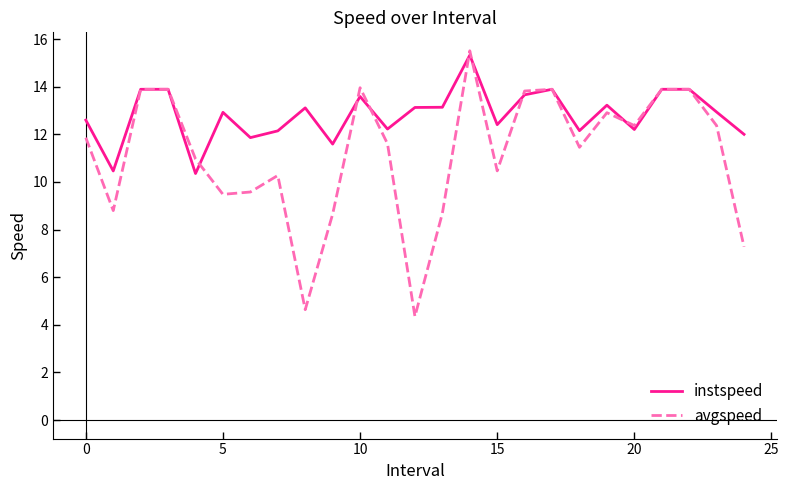

In instspeed, how many points are lower than both neighbors (excluding endpoints)?

8